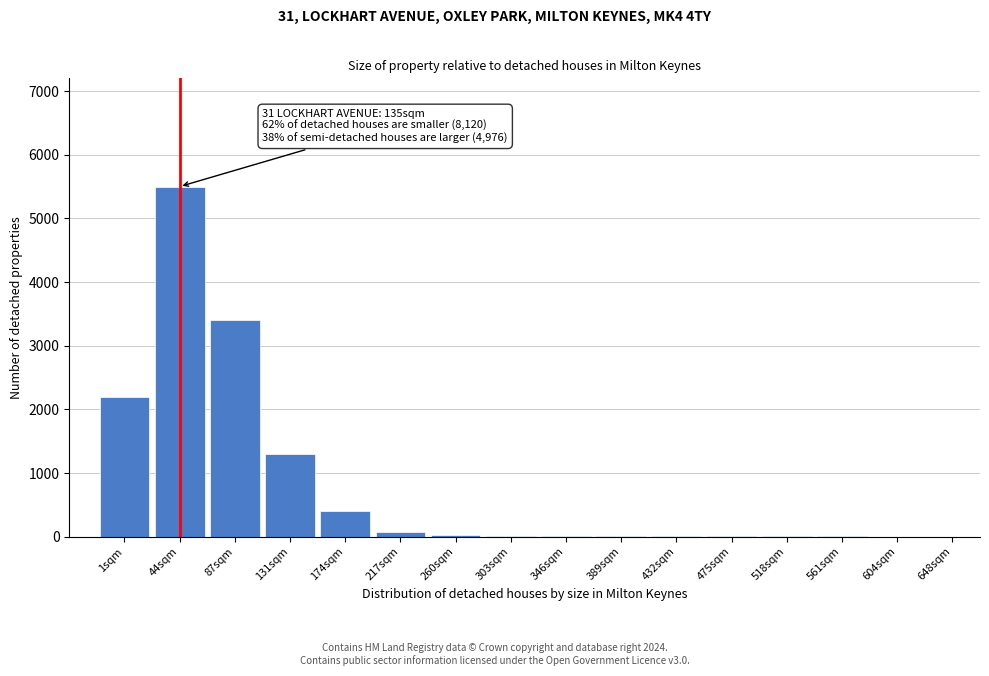

Which category has the highest value across all series?

44sqm